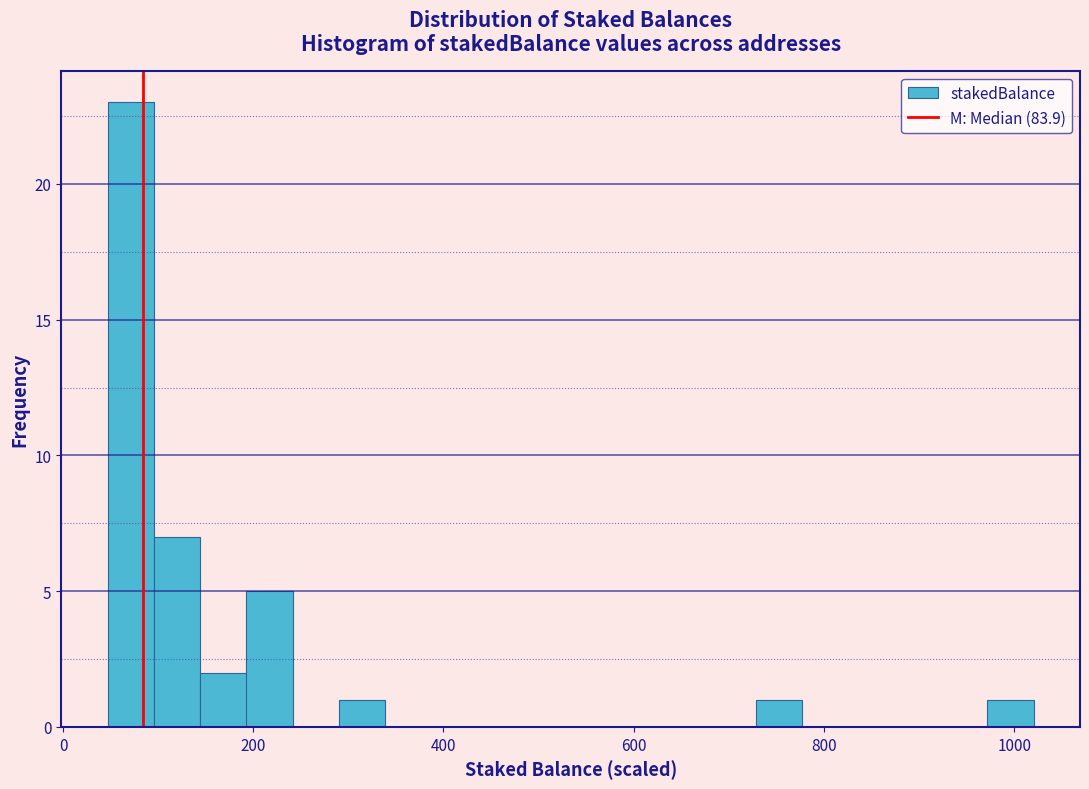

Around what value on the x-axis is the tallest bar? Give the approximate position of its centre, as read against the axis.

80